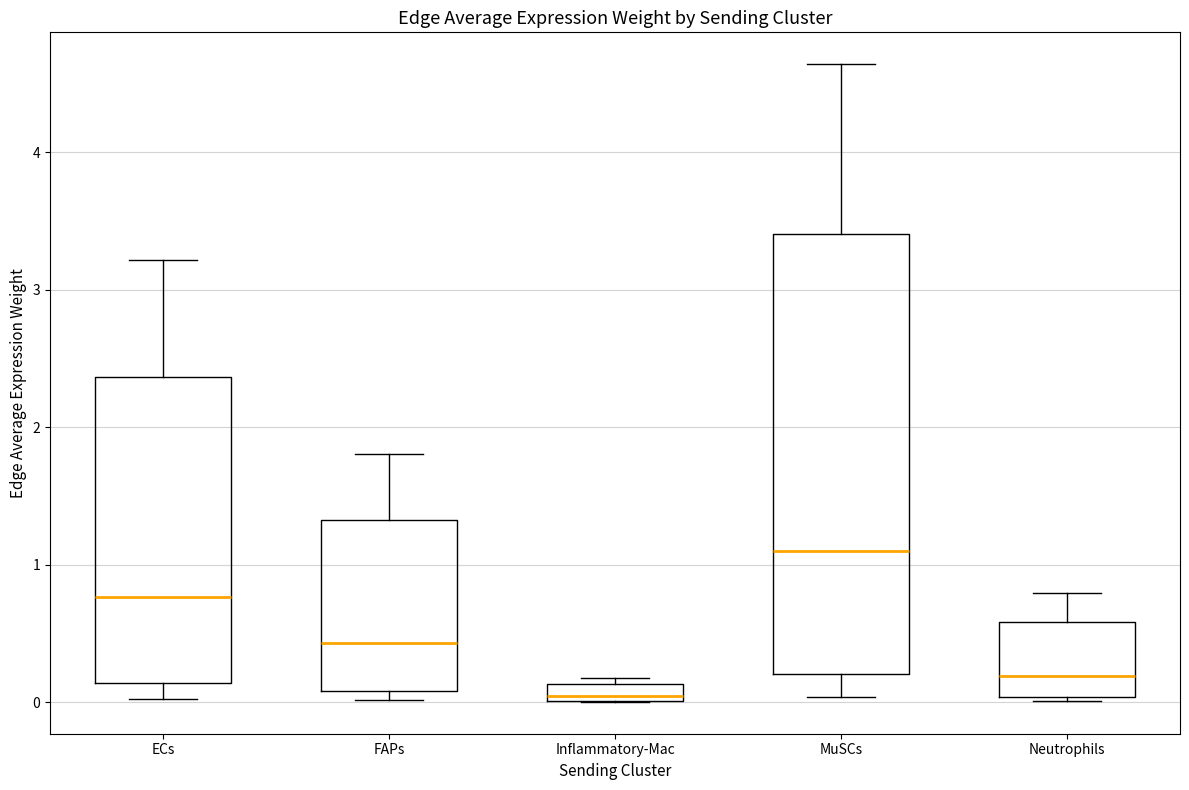

Where is the upper edge of the box for Inflammatory-Mac on the y-axis? The values are not printed on the chart, so give them approximately, as read against the axis.

0.1